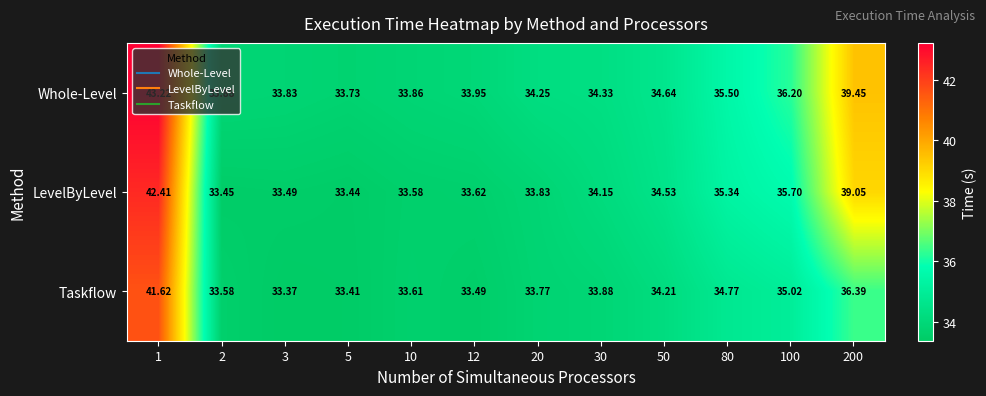

Rank the series by their average value, from highest to lowest.

Whole-Level, LevelByLevel, Taskflow